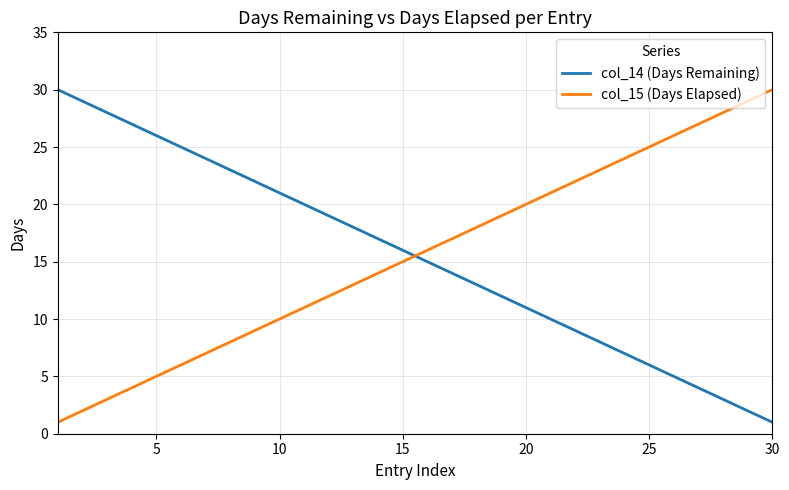

Which series ends up on top after the final intersection of col_14 (Days Remaining) and col_15 (Days Elapsed)?

col_15 (Days Elapsed)